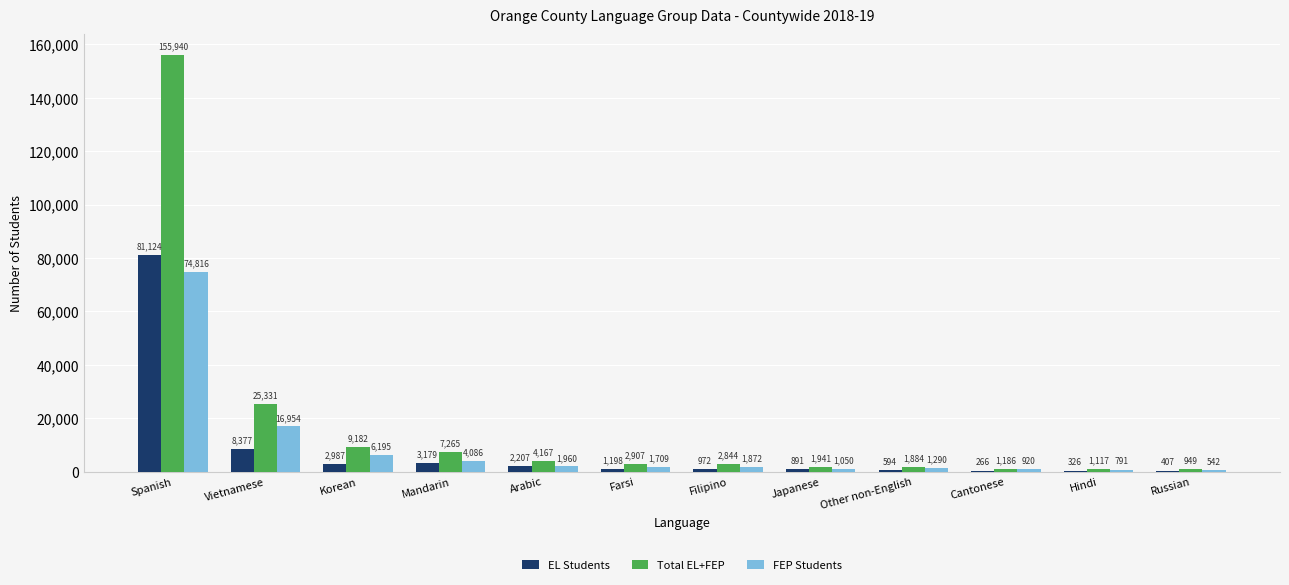

Which series changed the most between Korean and Cantonese?

Total EL+FEP